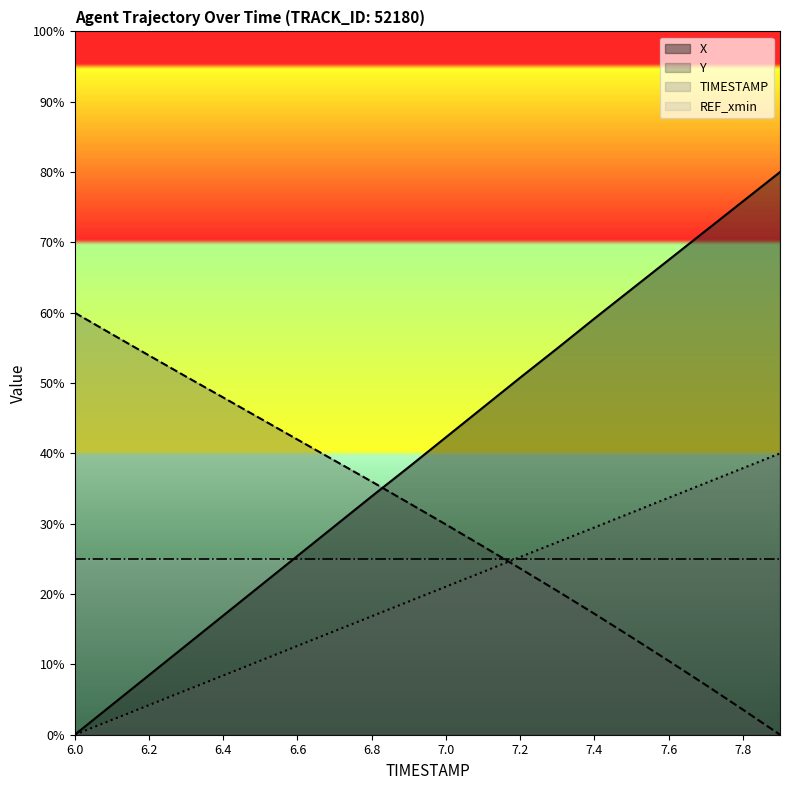

Is it true that X equals 17.5 at 7.6?

False